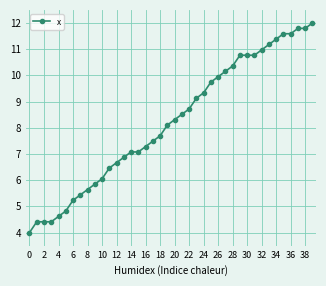

How many data points are less than 8?

19